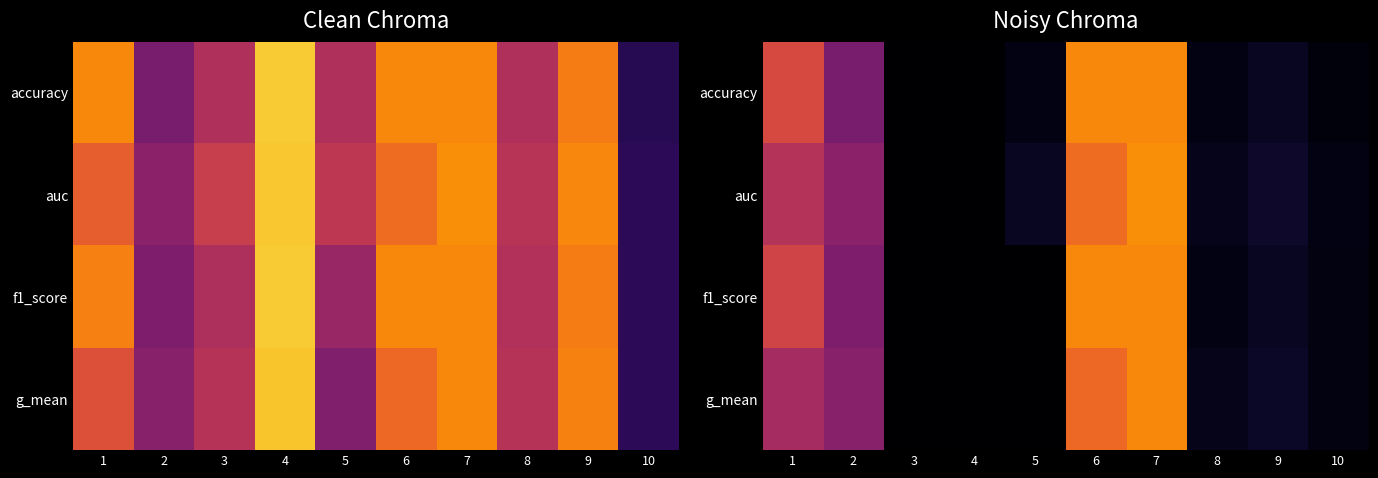

What is the difference between the second highest and minimum values in the auc series?

0.4